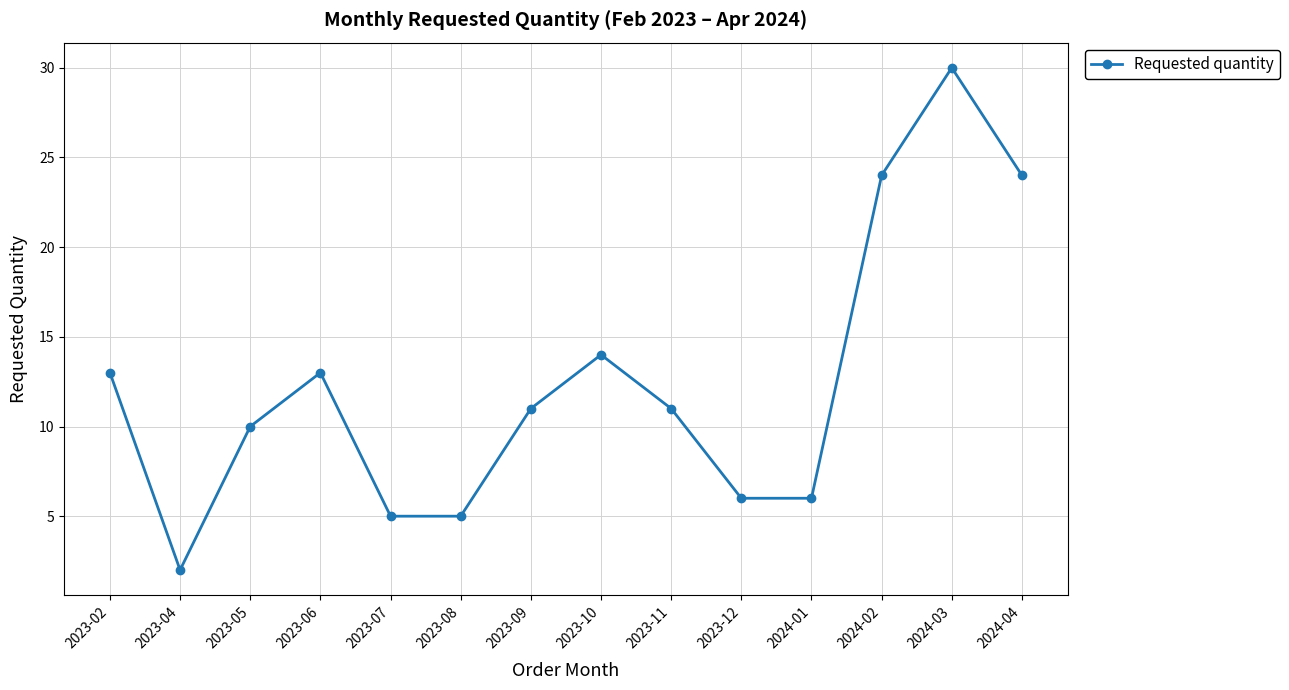

Where is the first local maximum?

2023-06